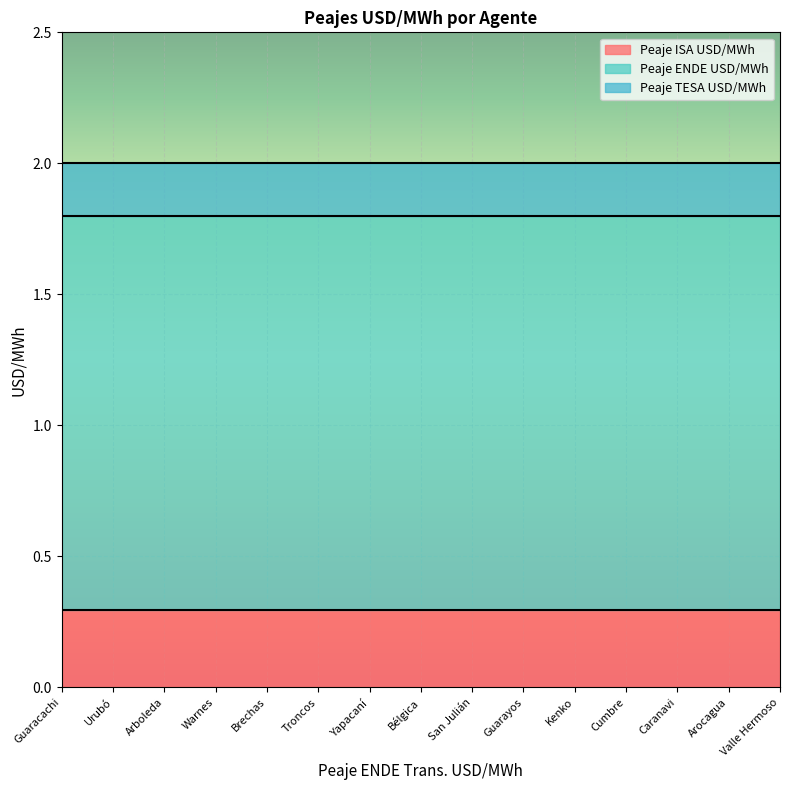

True or false: Peaje ISA USD/MWh has a value of 0.4 at Cumbre.

False